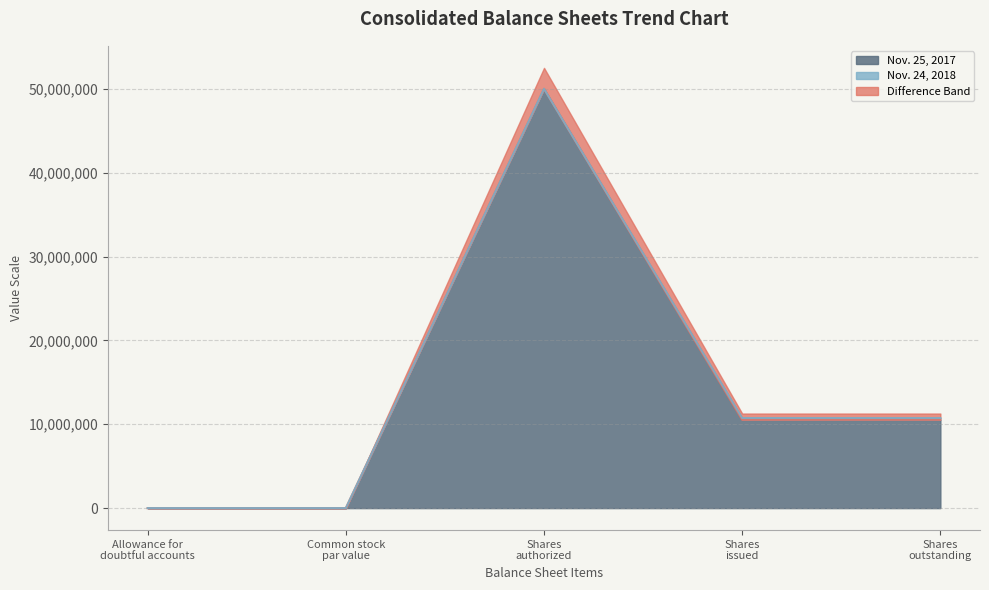

Reading left to right, transcribe all the data shown in this chart.

Nov. 24, 2018: 754	5	50000000	10527636	10527636
Nov. 25, 2017: 617	5	50000000	10737952	10737952